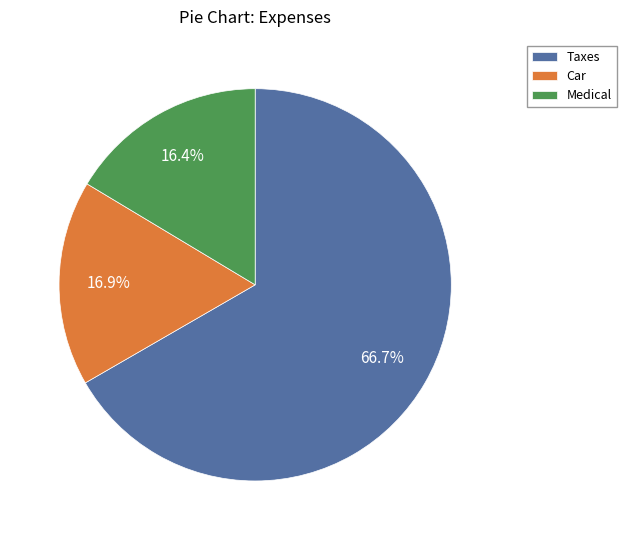

To the nearest percent, what portion does Car represent?

17%